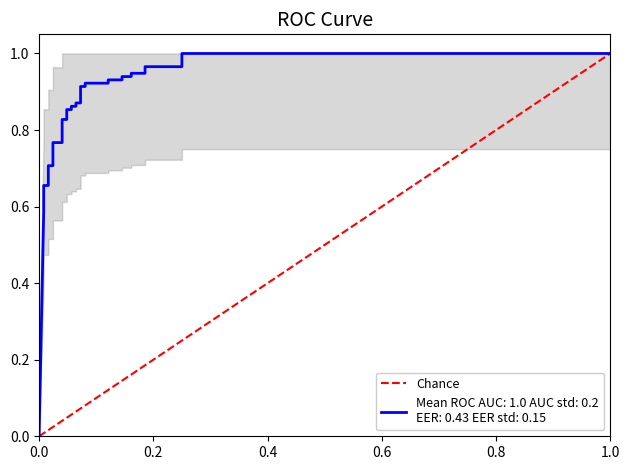

True or false: the data shows 1 at 1.0.

True